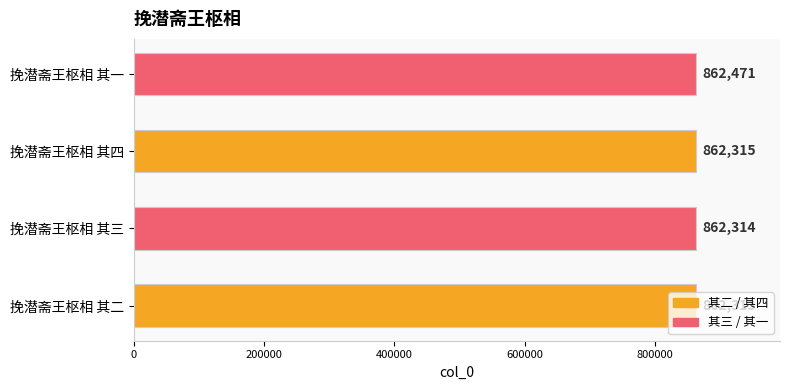

What is the difference between the second highest and minimum values?

2